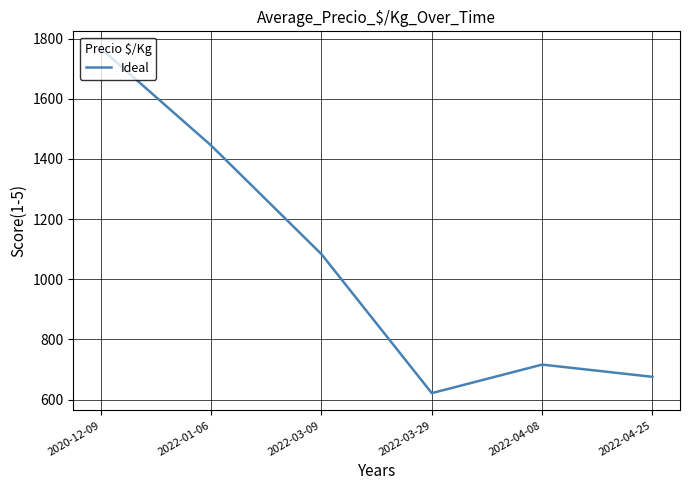

What is the change in value from 2020-12-09 to 2022-01-06?

-322.2